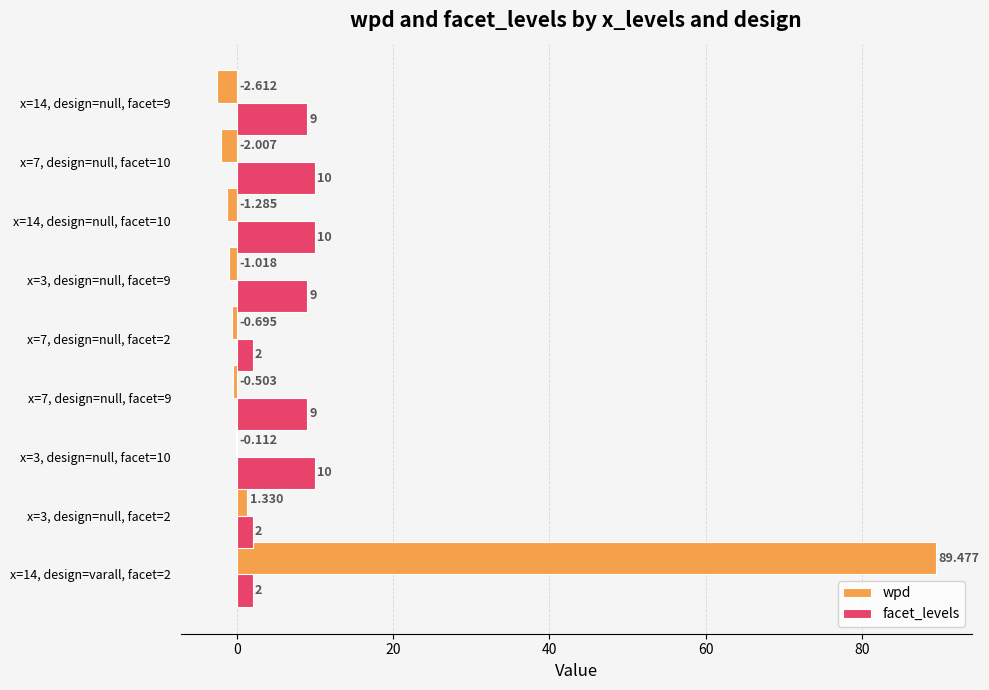

Is the value of facet_levels at x=3, design=null, facet=10 greater than the value of wpd at x=14, design=varall, facet=2?

No